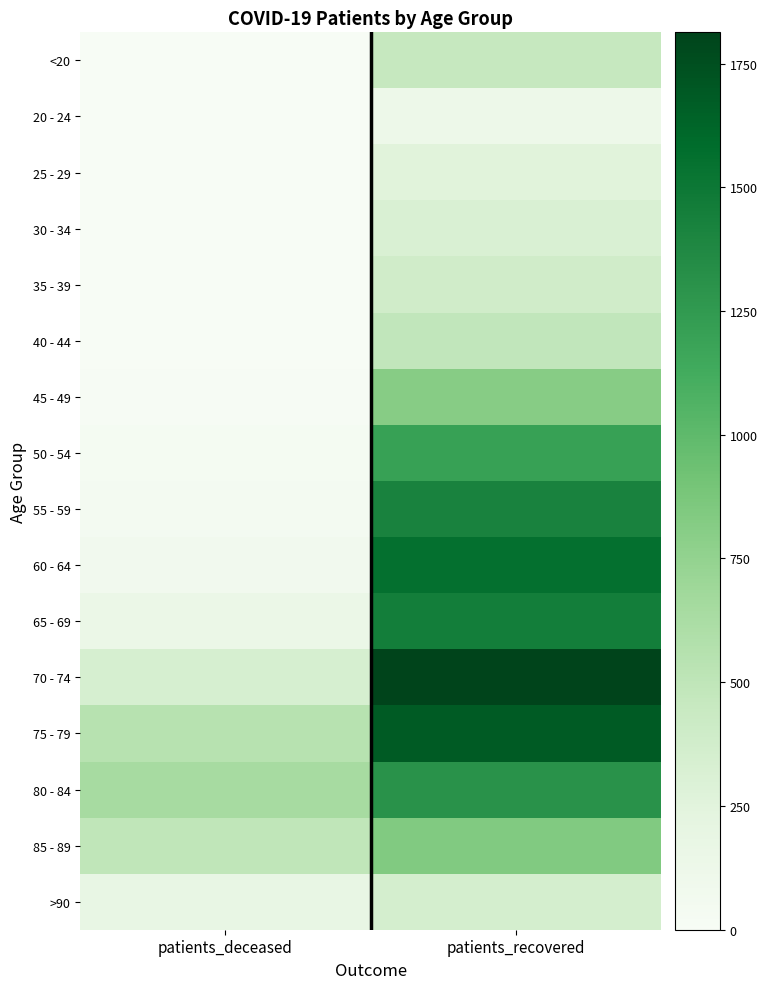

What is the greatest value displayed?

1813